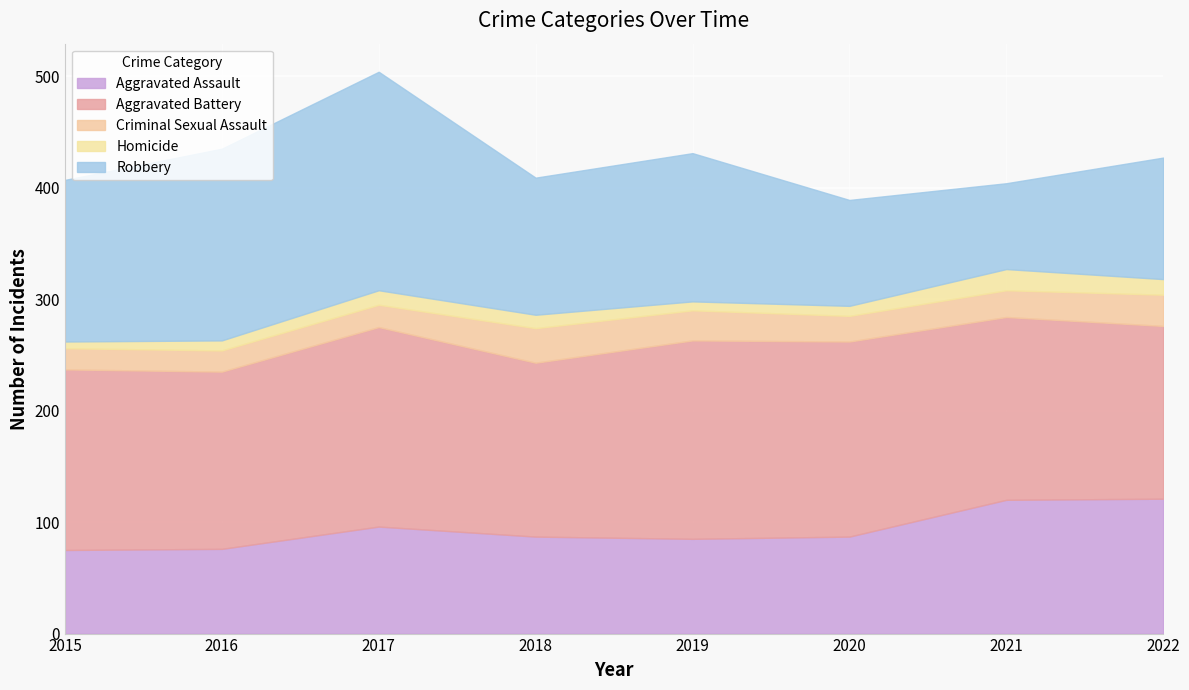

In Criminal Sexual Assault, how many points are lower than both neighbors (excluding endpoints)?

1